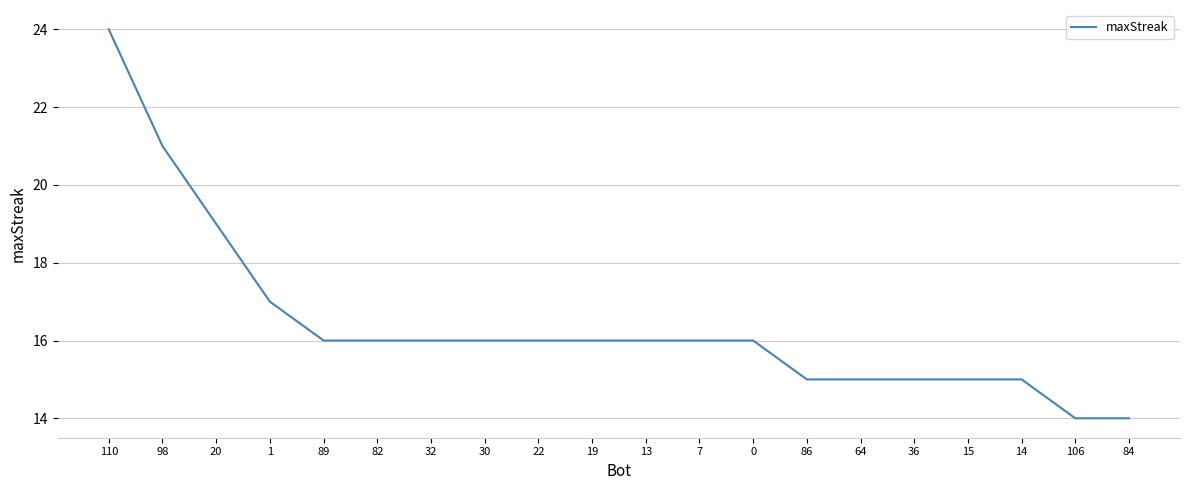

The chart shows a value of 16 at 30. True or false?

True